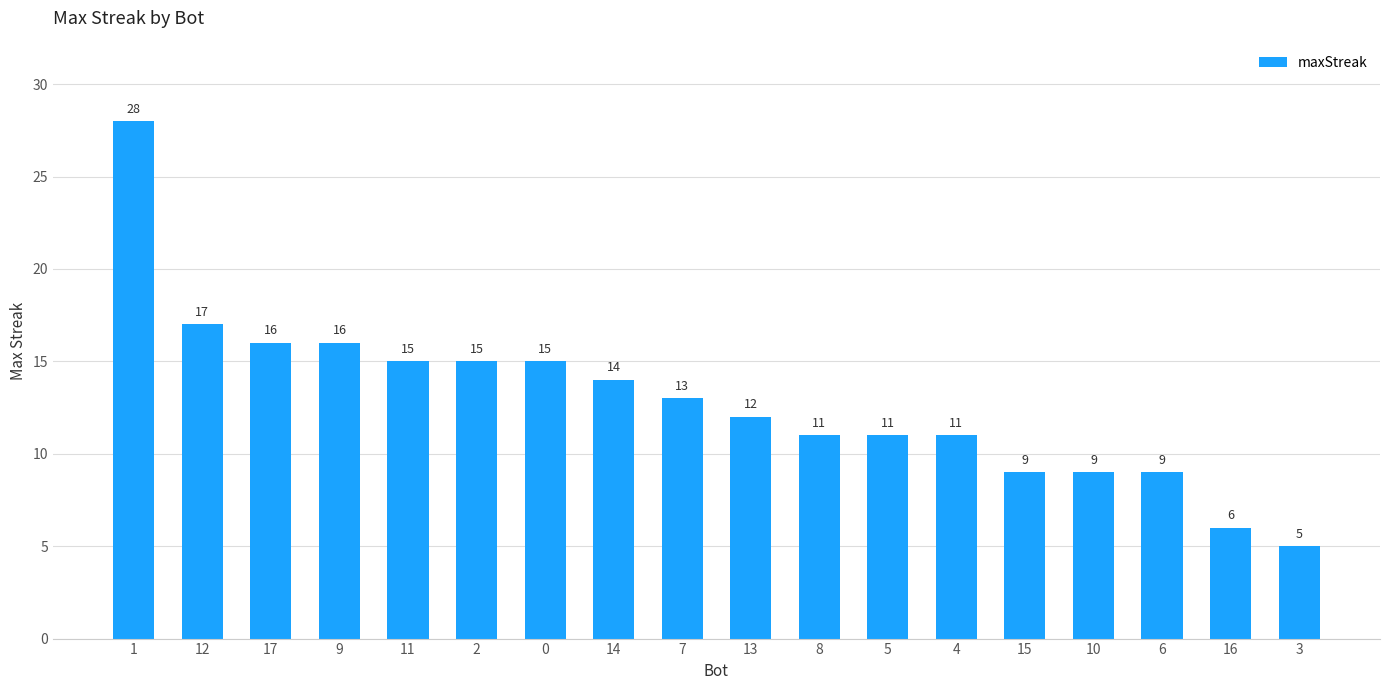

True or false: the data shows 24 at 11.

False